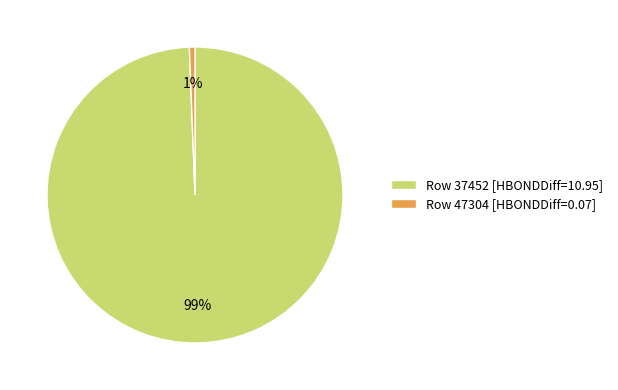

What percentage is the Row 47304 [HBONDDiff=0.07] slice, to the nearest percent?

1%